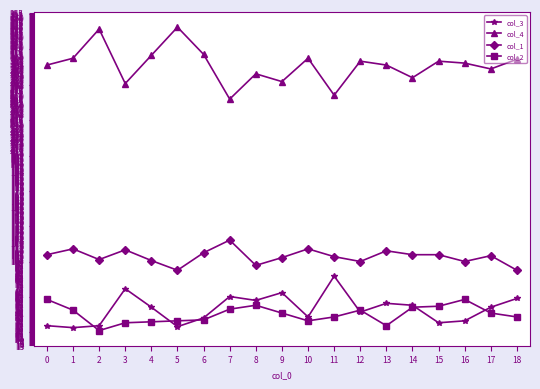

What is the maximum value shown in the chart?

340